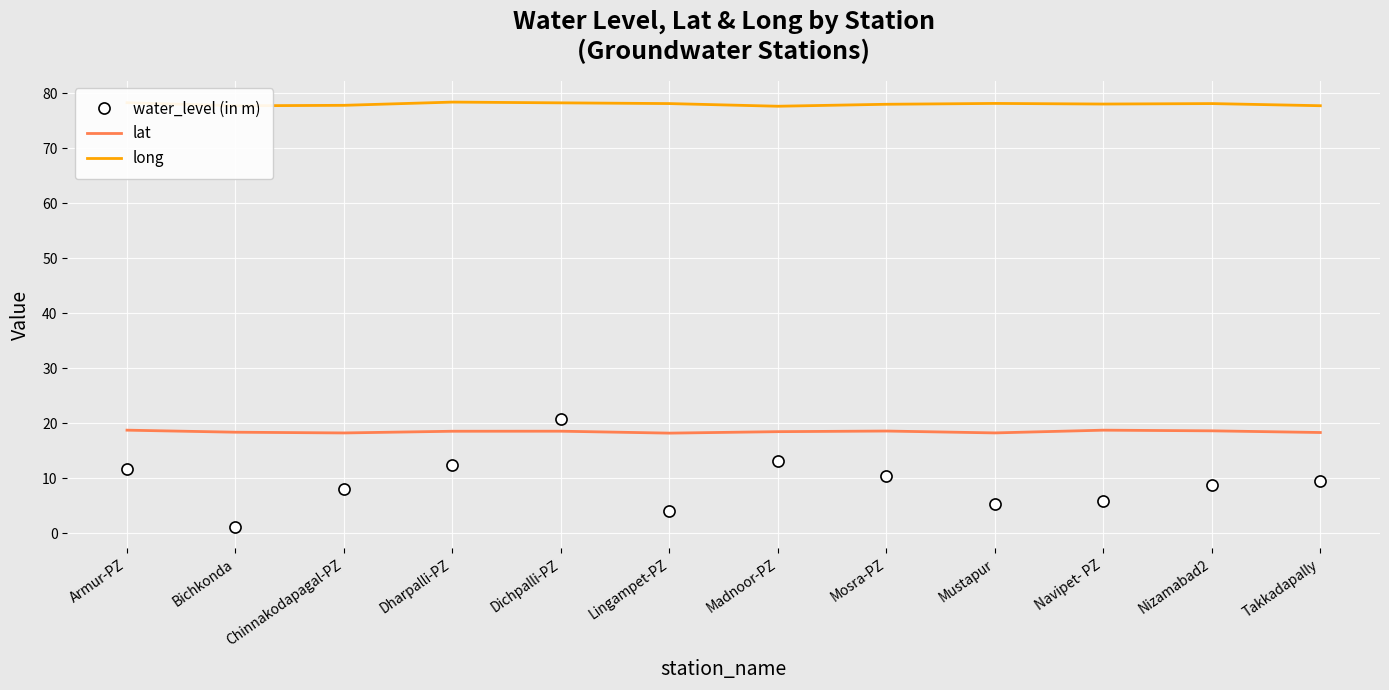

At Armur-PZ, list the series in order from smallest to largest.

water_level (in m), lat, long